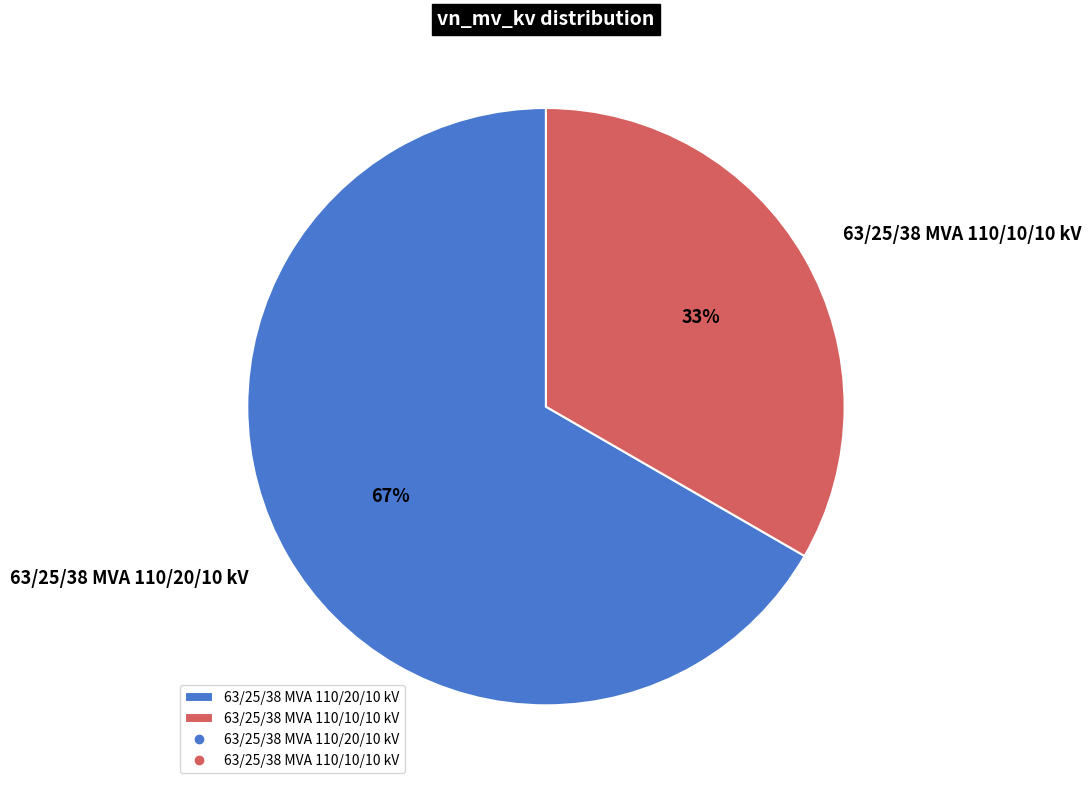

Is there any slice that represents more than half of the pie?

Yes